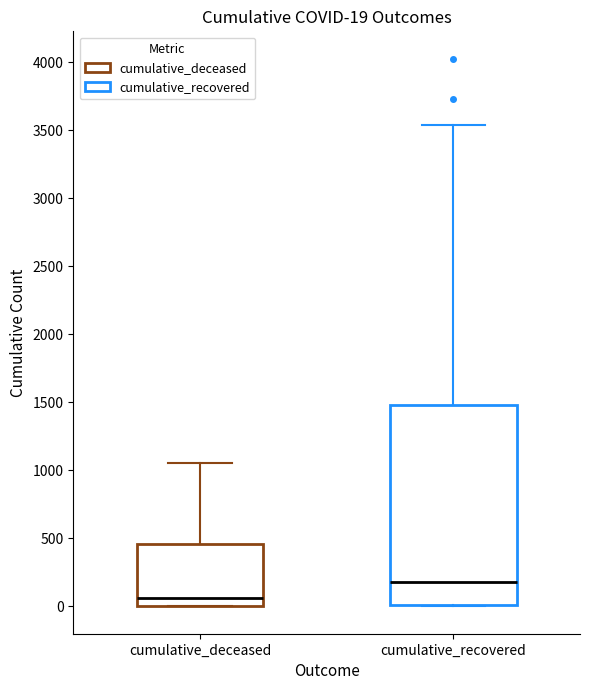

Which box is the tallest, from its lower edge to its upper edge?

cumulative_recovered